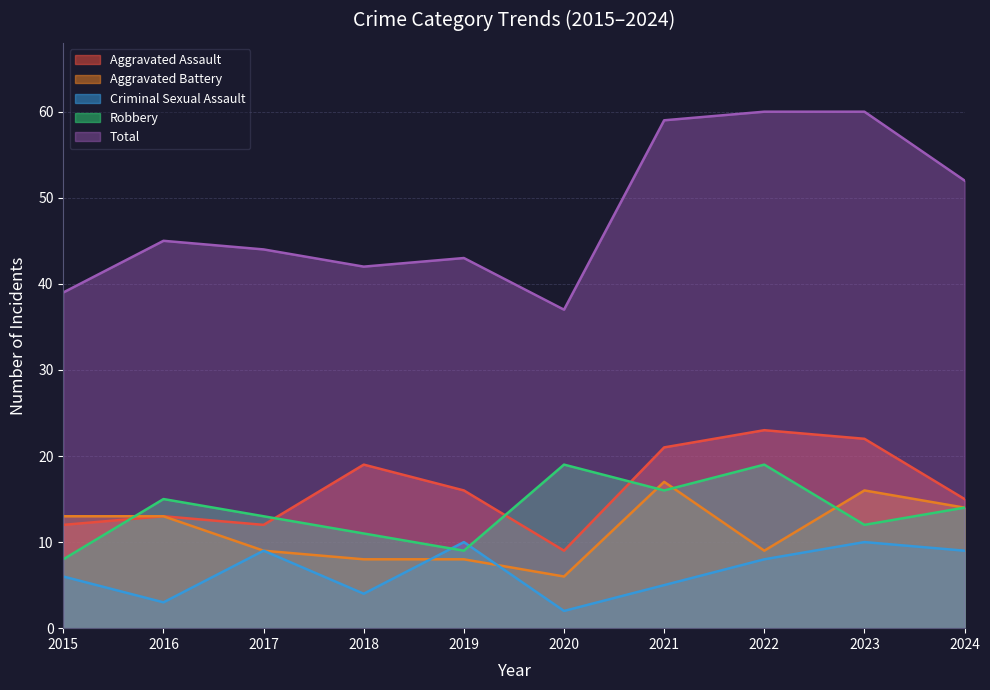

Between 2022 and 2023, which series saw the biggest shift?

Aggravated Battery